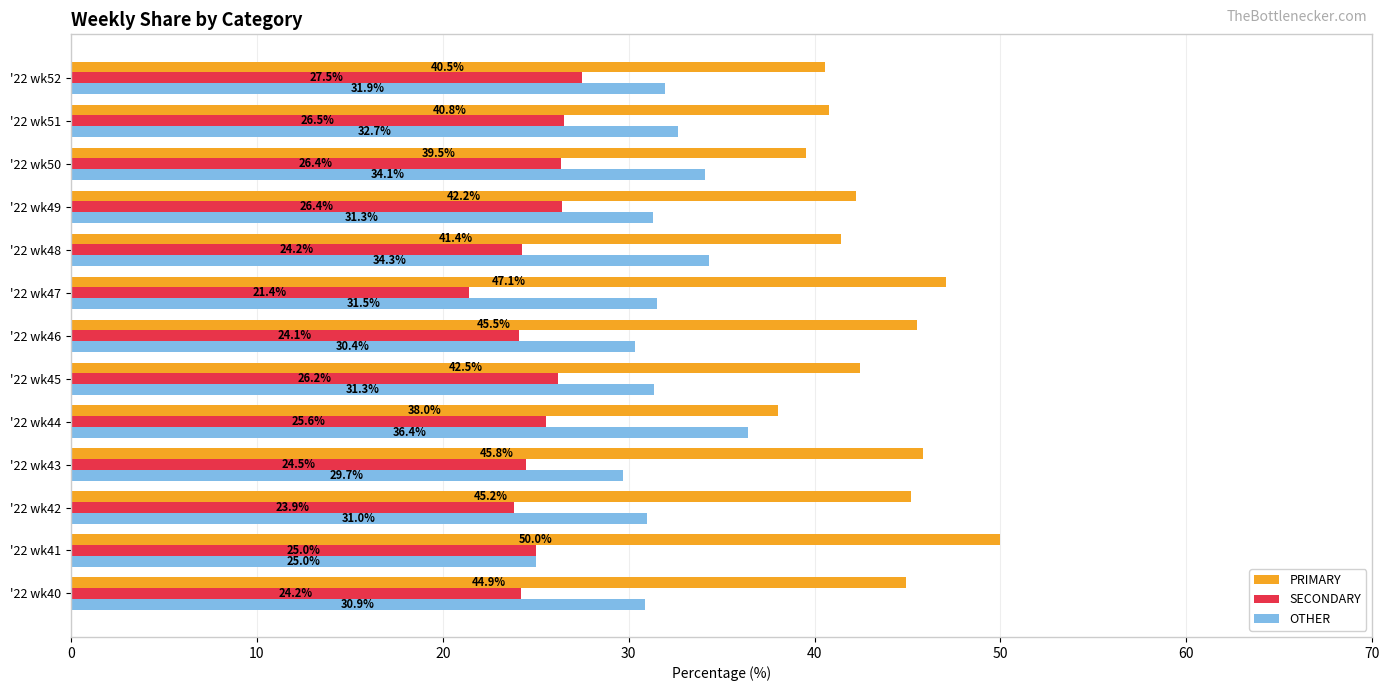

At which category does the chart reach its minimum across all series?

'22 wk47